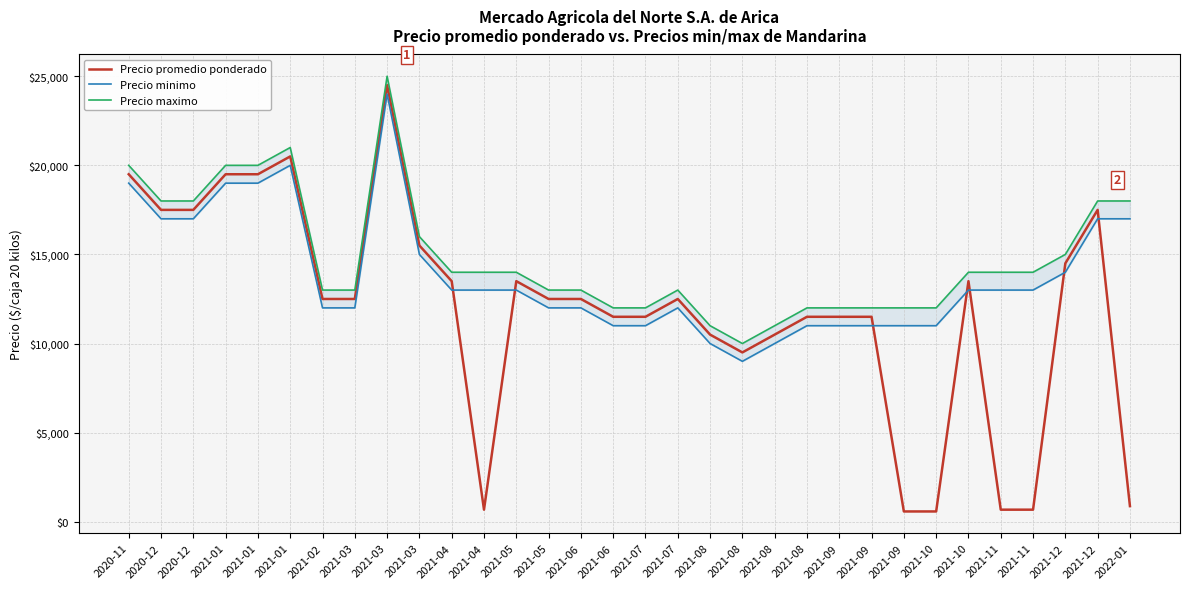

True or false: Precio maximo has more than 2 interior local peaks.

True